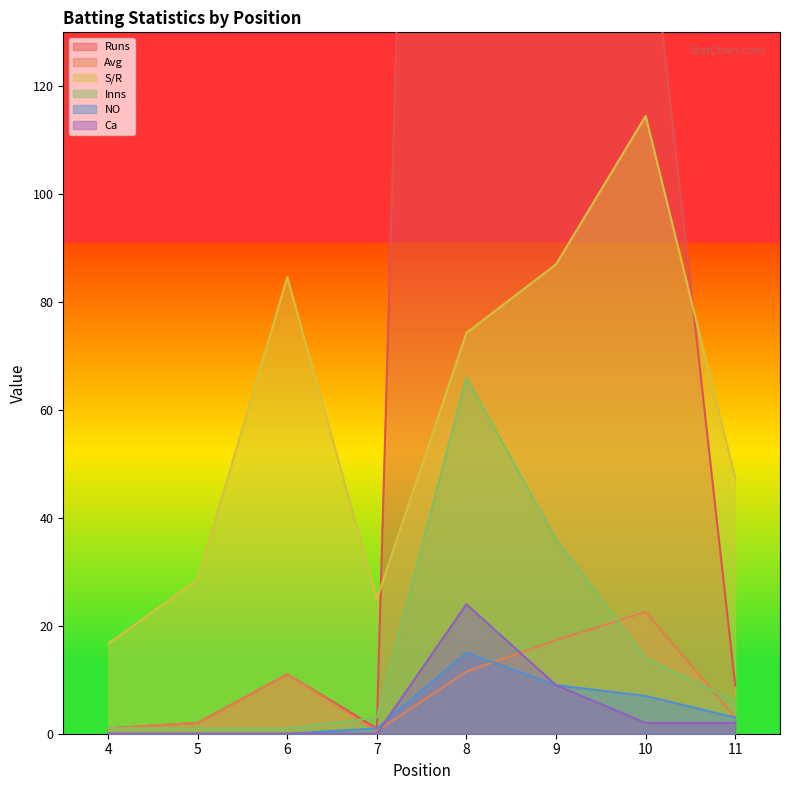

Reading left to right, extract all data points from this chart.

Runs: 4=1.0	5=2.0	6=11.0	7=1.0	8=587.0	9=468.0	10=158.0	11=9.0
Avg: 4=1.0	5=2.0	6=11.0	7=0.5	8=11.5	9=17.3	10=22.6	11=3.0
S/R: 4=16.7	5=28.6	6=84.6	7=25.0	8=74.3	9=87.0	10=114.5	11=47.4
Inns: 4=1.0	5=1.0	6=1.0	7=3.0	8=66.0	9=36.0	10=14.0	11=6.0
NO: 4=0.0	5=0.0	6=0.0	7=1.0	8=15.0	9=9.0	10=7.0	11=3.0
Ca: 4=0.0	5=0.0	6=0.0	7=0.0	8=24.0	9=9.0	10=2.0	11=2.0